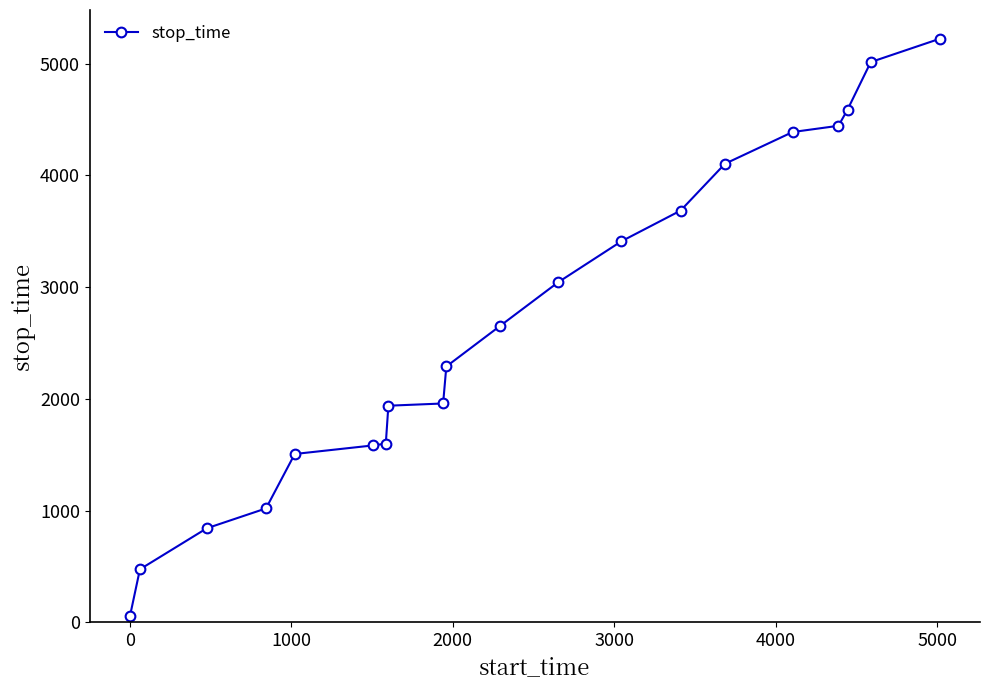

What is the greatest value displayed?

5222